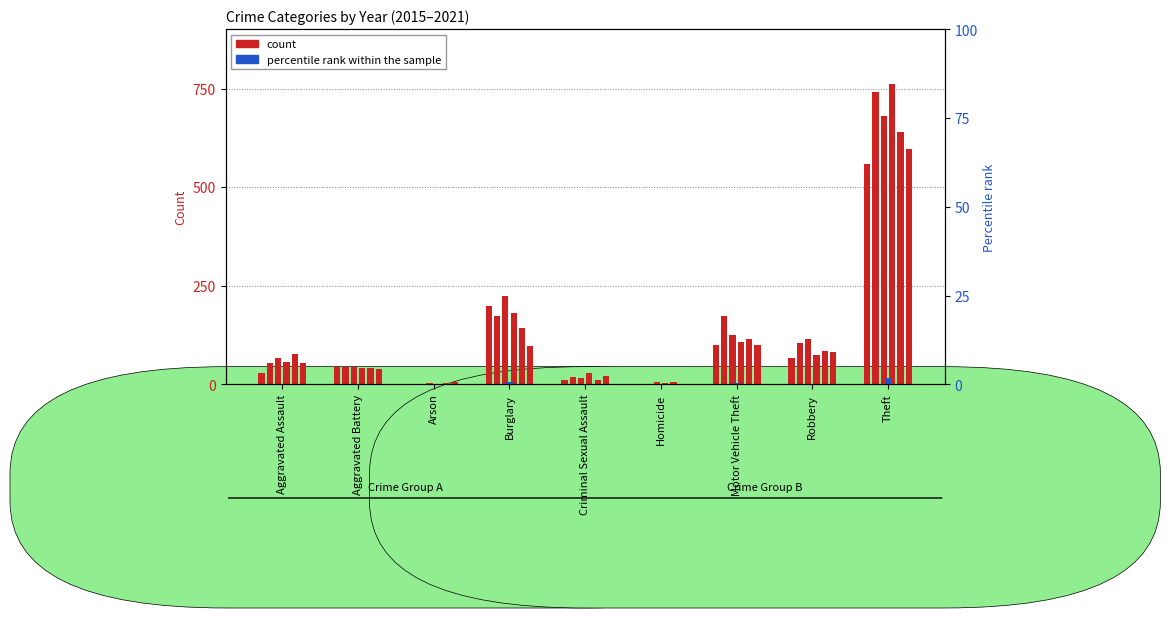

List the labels in order of value, smallest first.

Arson, Homicide, Criminal Sexual Assault, Aggravated Assault, Aggravated Battery, Robbery, Motor Vehicle Theft, Burglary, Theft